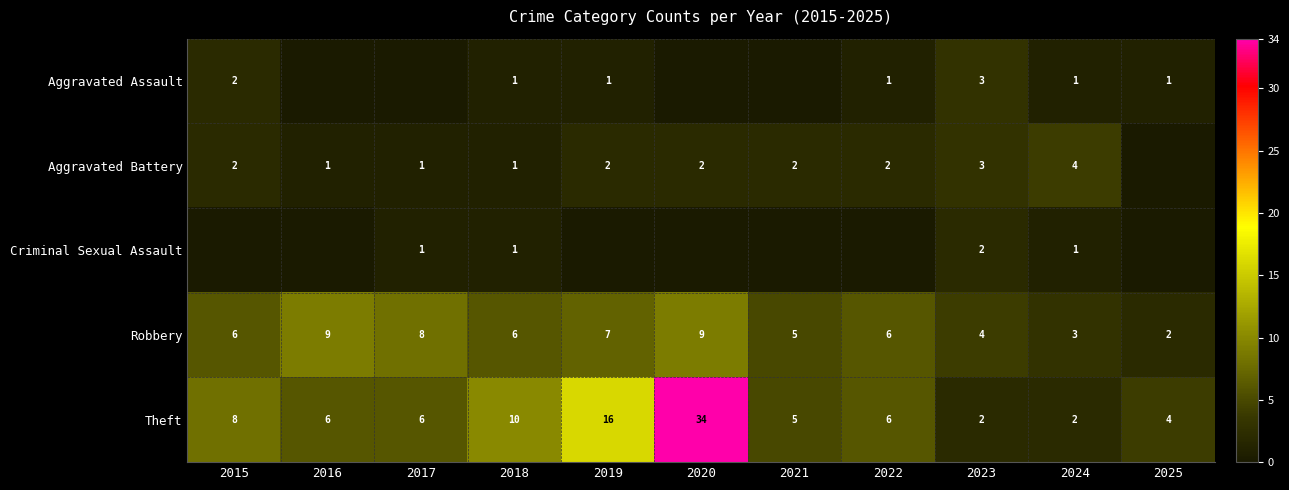

The value of Criminal Sexual Assault at 2015 is 0. True or false?

True